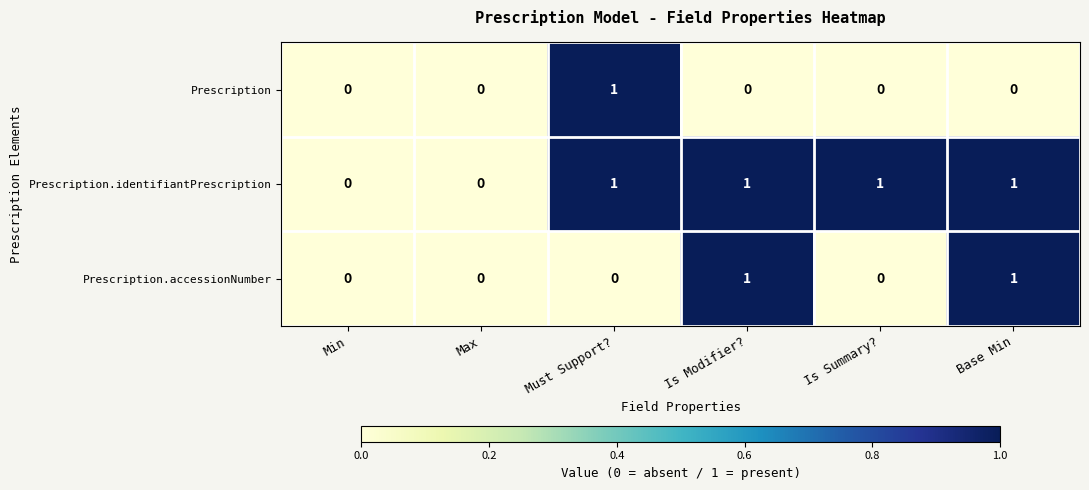

True or false: Prescription has a value of 0 at Min.

True